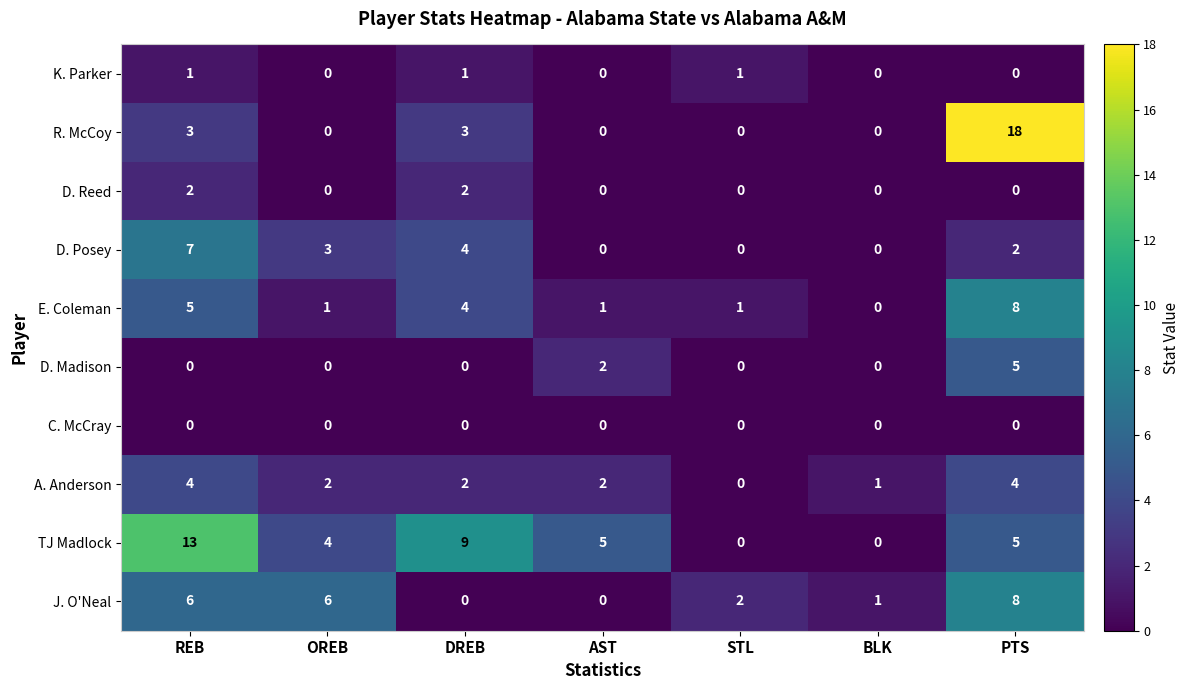

The value of K. Parker at DREB is 0. True or false?

False